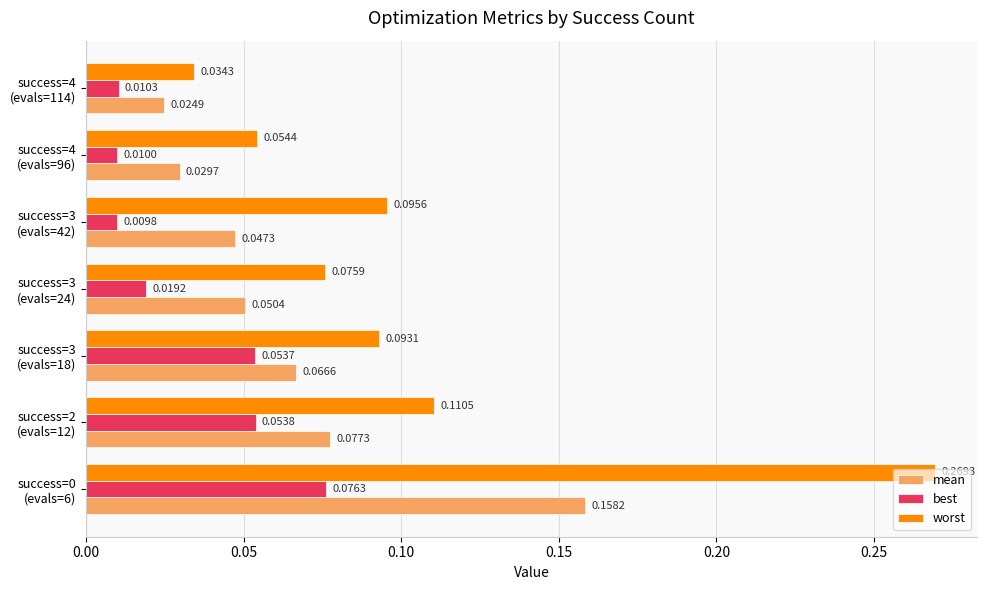

Count the best values in the range 0 to 1.

7